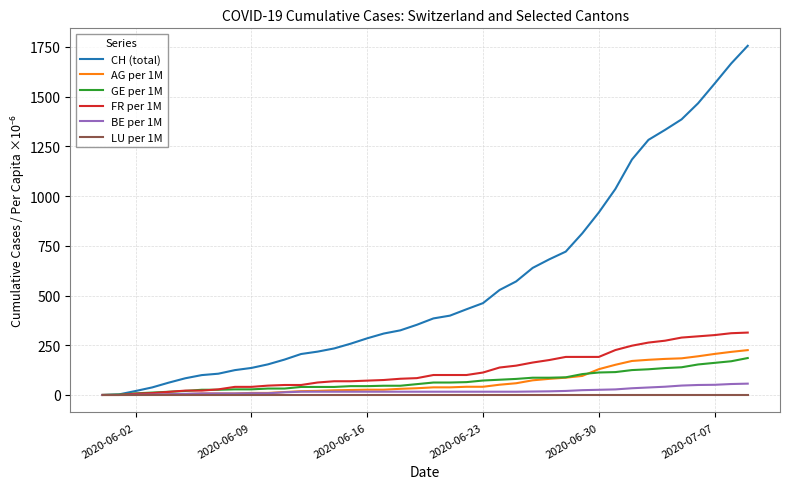

How many lines are shown in the chart?

6